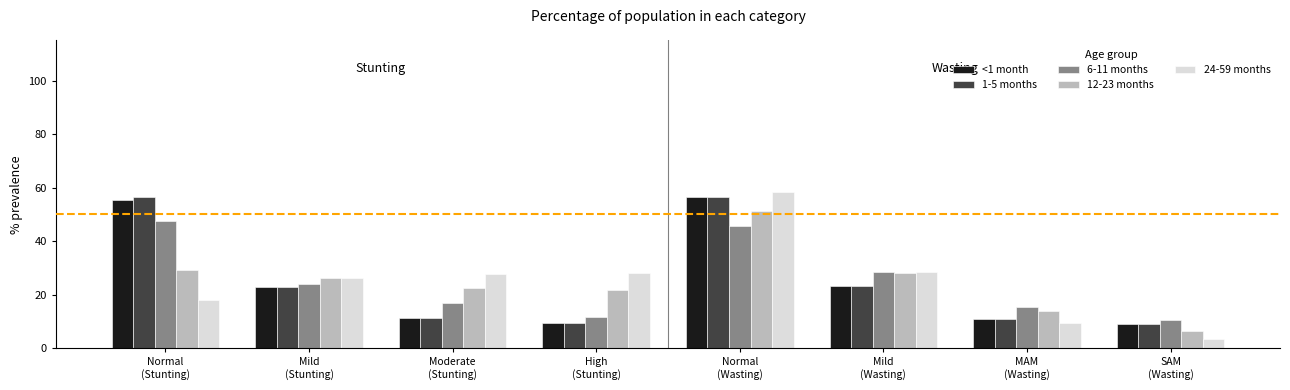

Where is 6-11 months nearest to the value 28?

Mild
(Wasting)